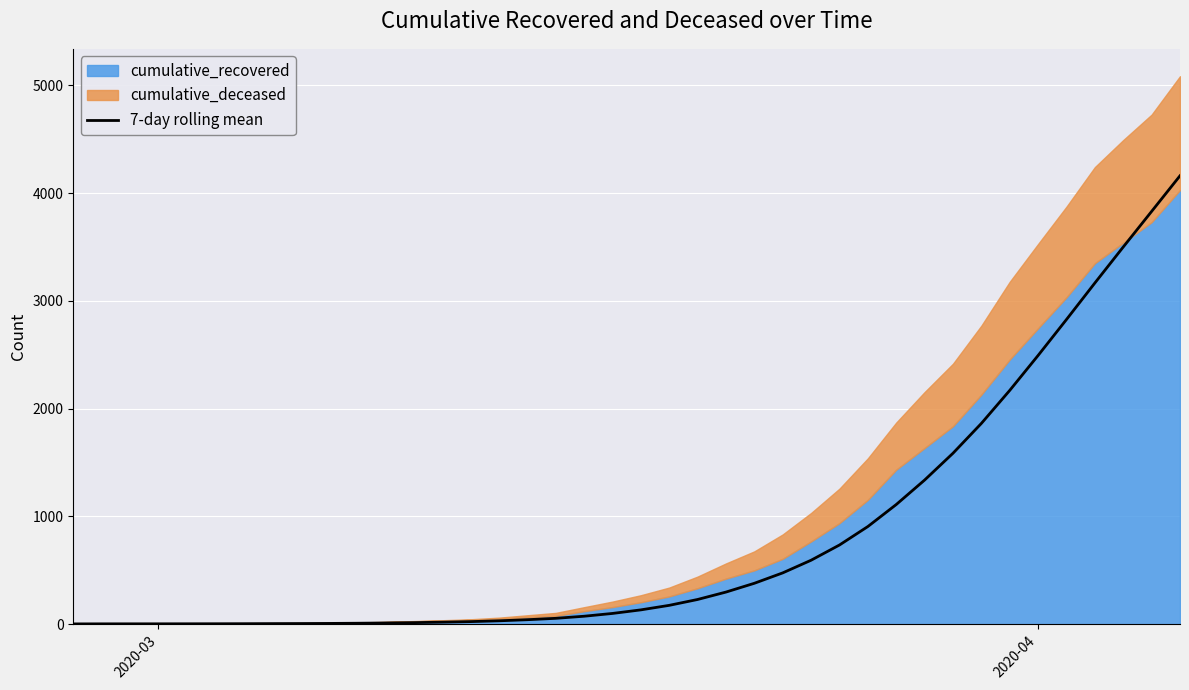

Reading left to right, transcribe all the data shown in this chart.

3.0	3.5	3.7	3.8	4.0	4.3	4.9	5.7	6.4	7.4	9.1	11.6	14.9	19.0	24.3	31.7	42.0	54.7	74.1	100.0	133.1	175.1	229.6	298.3	379.9	476.3	593.7	735.0	906.3	1110.4	1337.6	1586.3	1863.0	2169.4	2493.7	2827.3	3165.9	3499.9	3830.0	4160.6